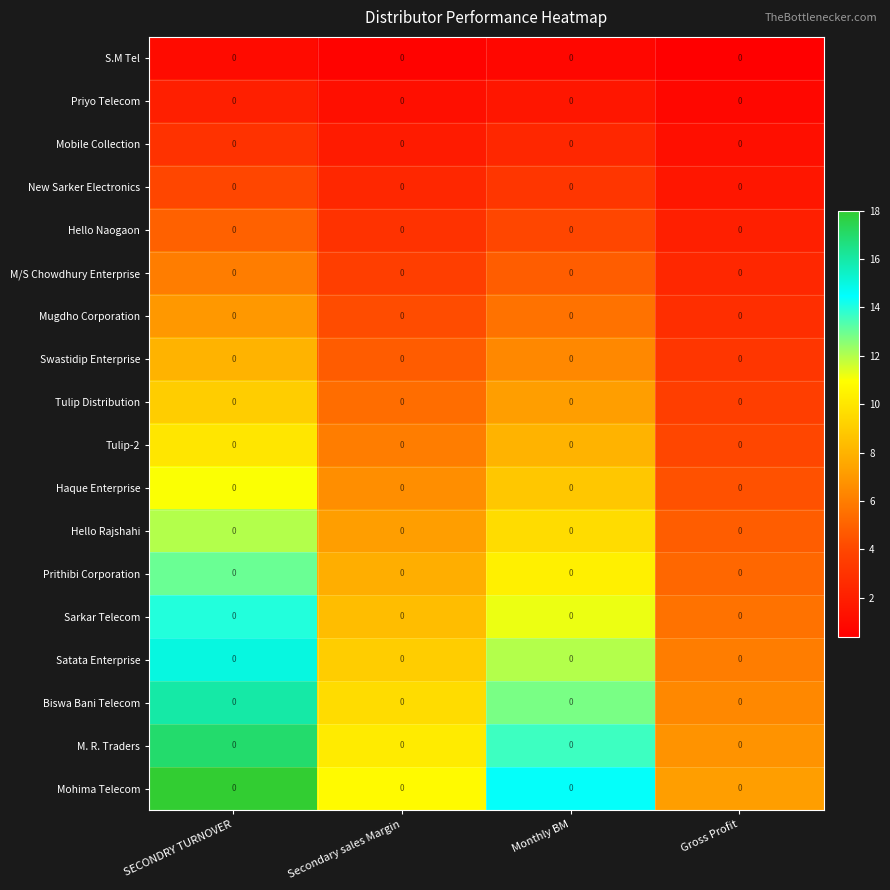

The New Sarker Electronics series shows 5.3 at SECONDRY TURNOVER. True or false?

False